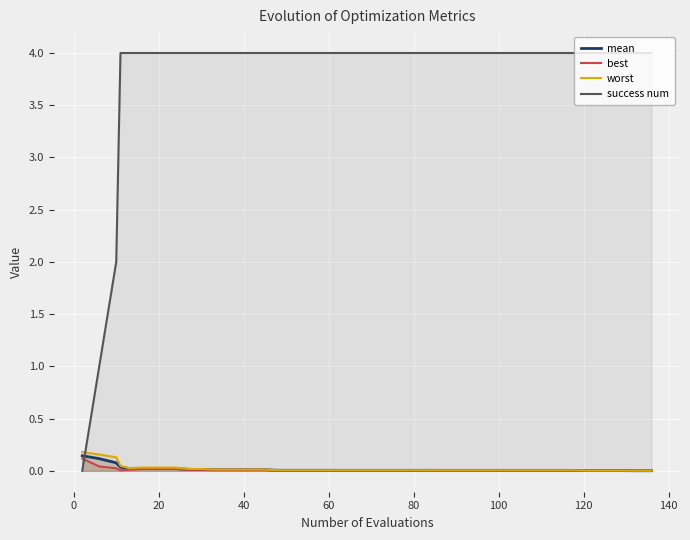

Which series has the largest range (max minus min)?

success num